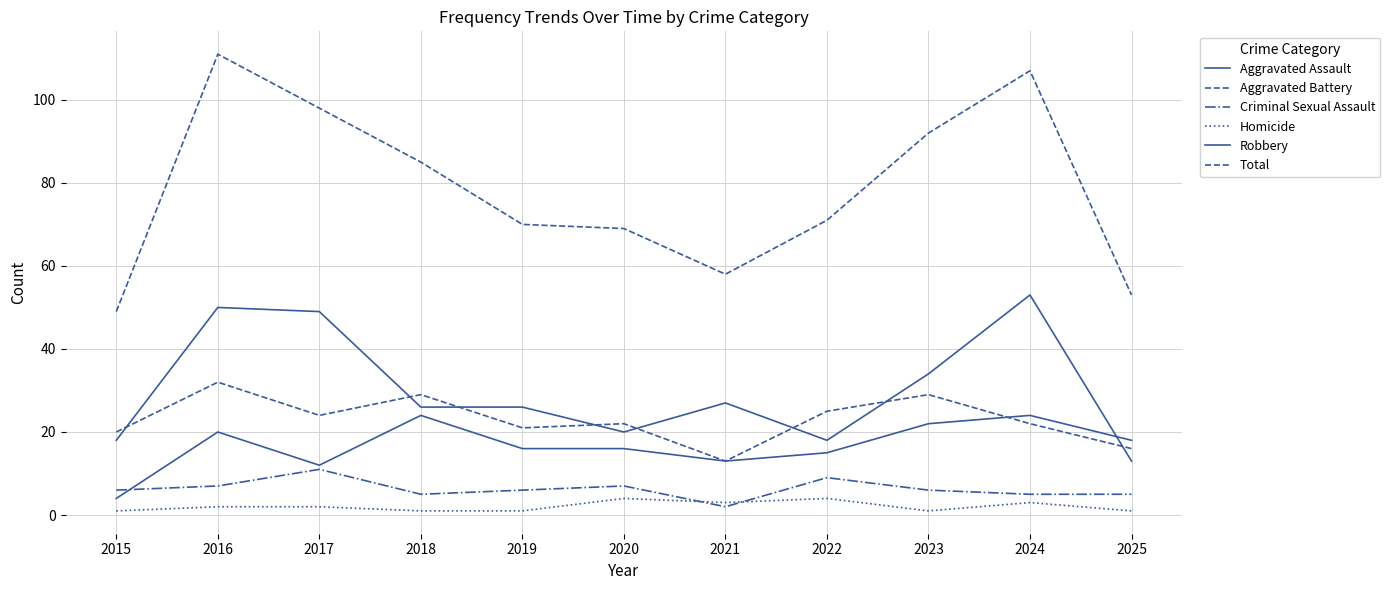

What is the sum of all Aggravated Assault values?

184